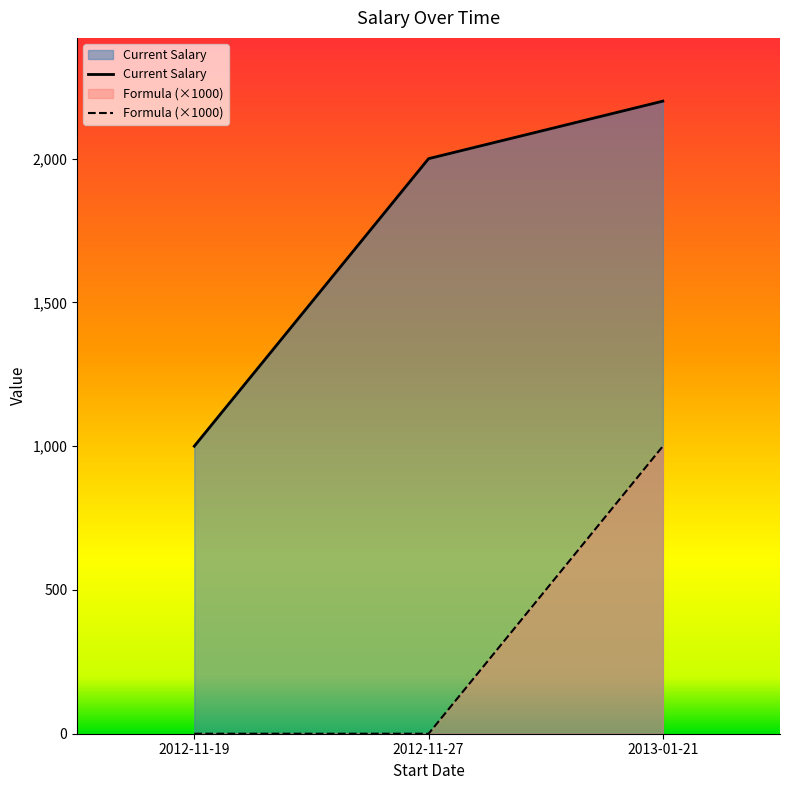

The Current Salary series shows 3208 at 2013-01-21. True or false?

False